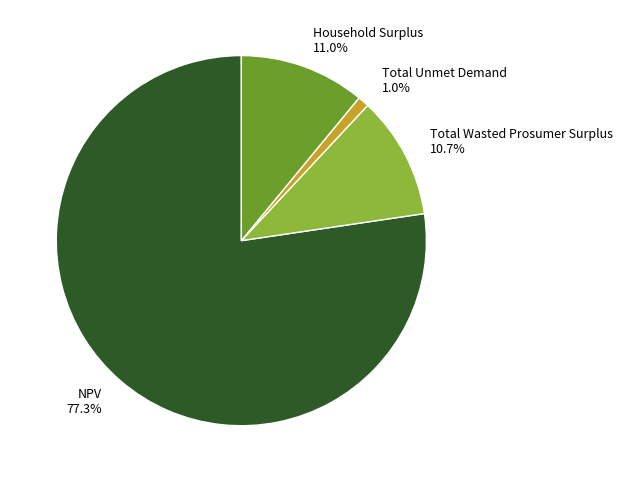

What is the total percentage of Total Wasted Prosumer Surplus and NPV?

88.0%